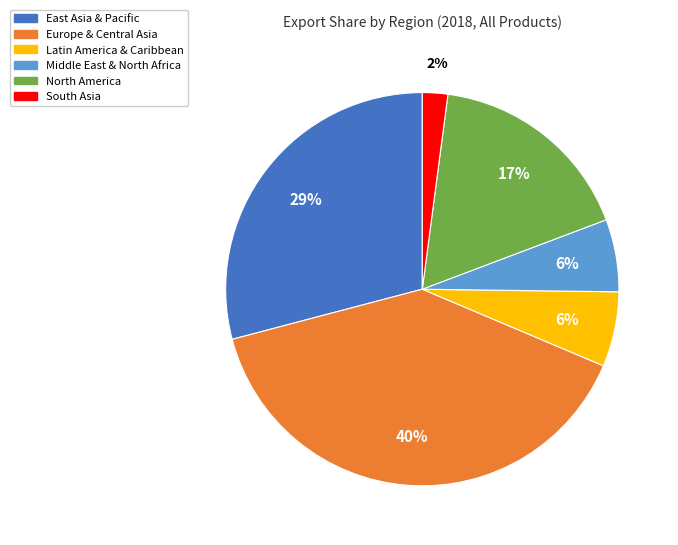

What percentage is the North America slice, to the nearest percent?

17%